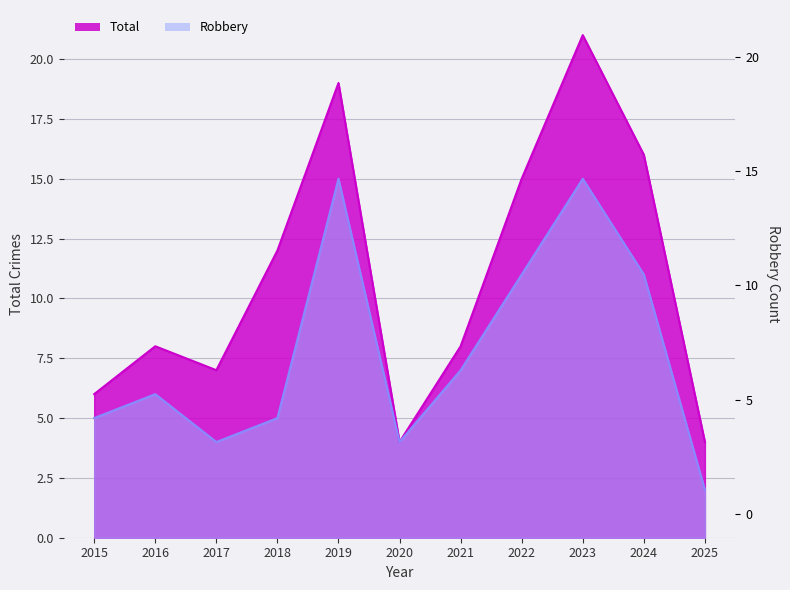

At which category does Total reach its first local peak?

2016